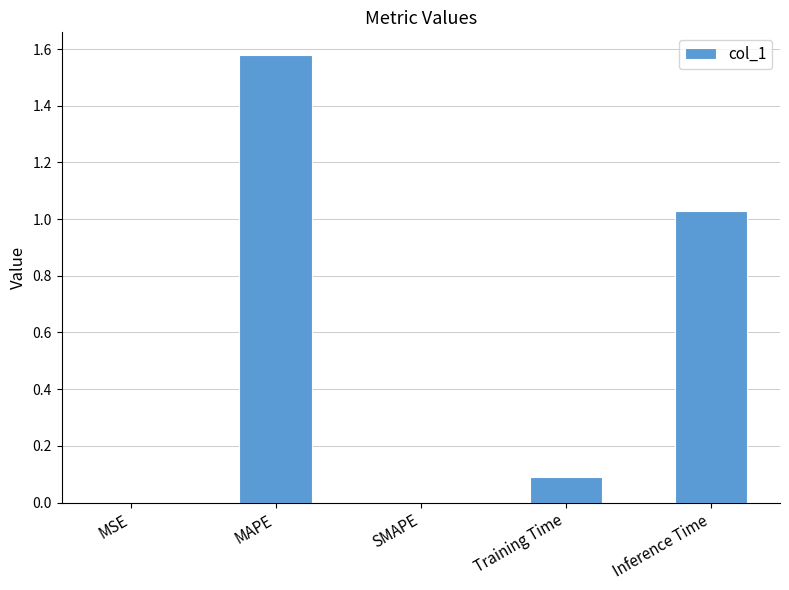

What is the sum of all values?

2.7